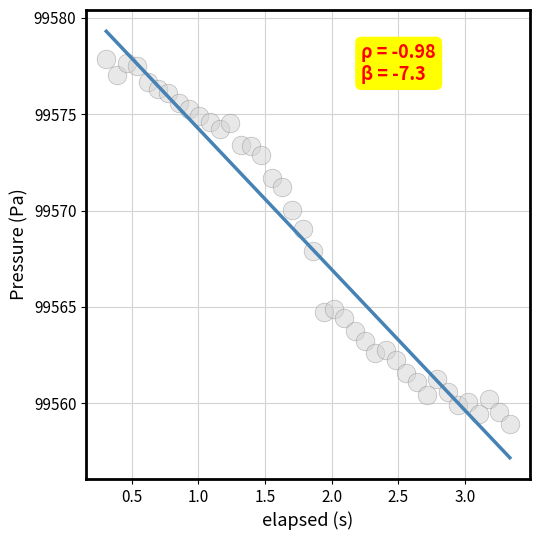

What is the range of X values (max minus min)?

3.0